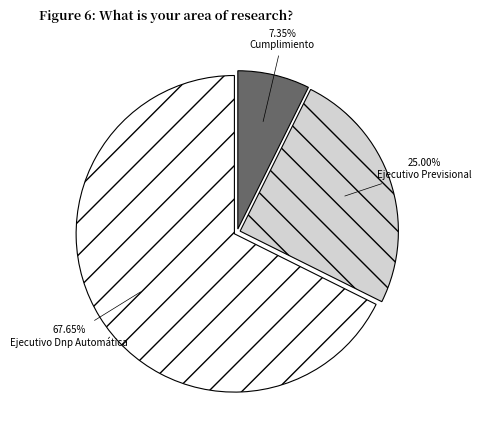

How many segments does this pie chart have?

3